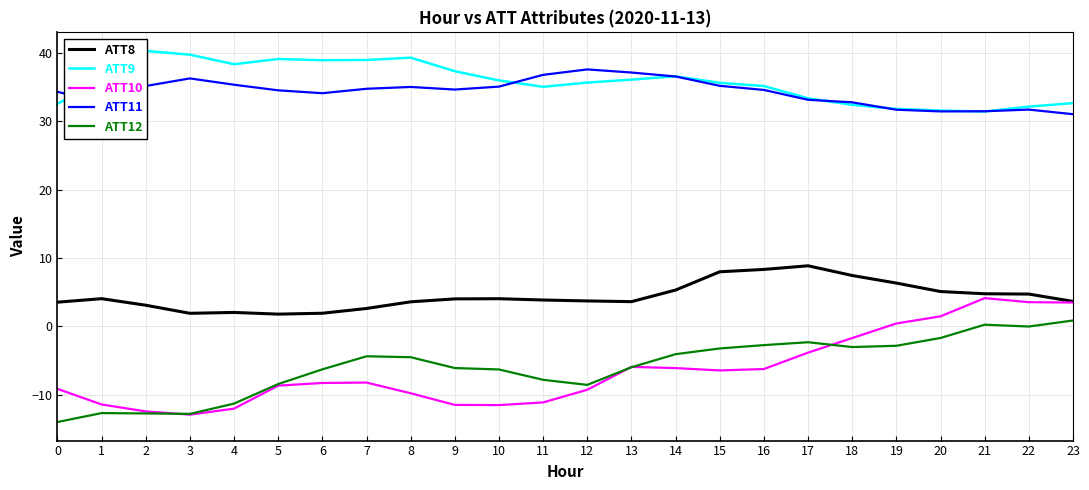

How many interior local valleys does the ATT8 series have?

3